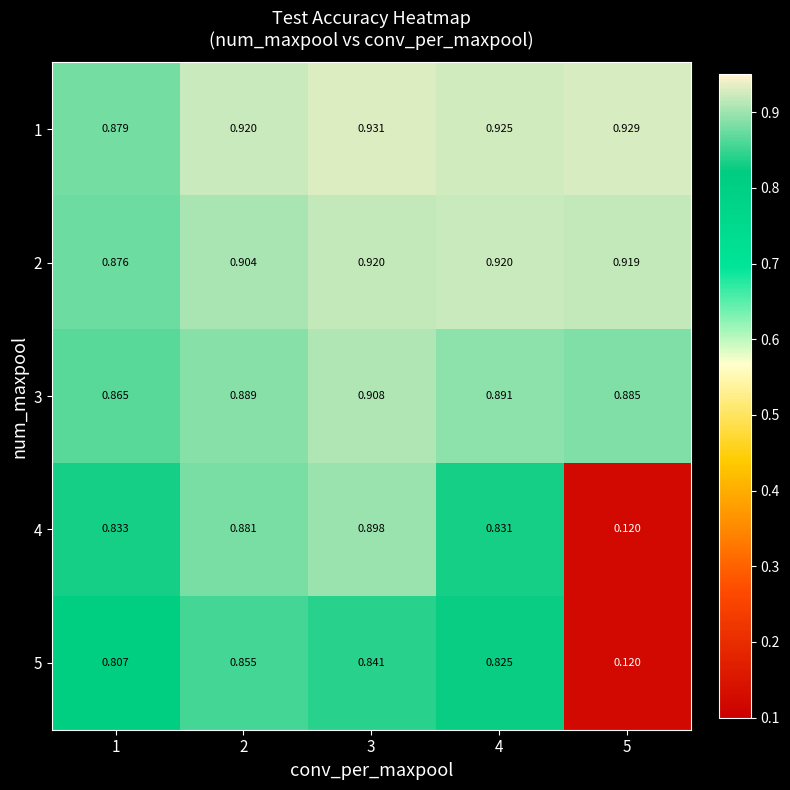

Between 2 and 5, which series saw the biggest shift?

4